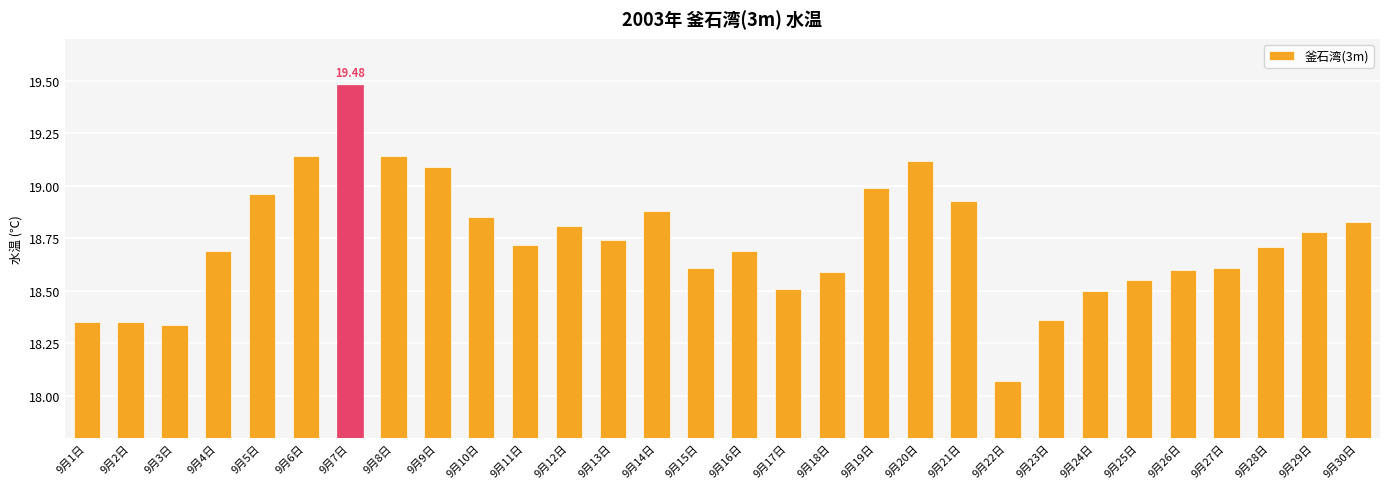

What is the sum of all values?

562.0